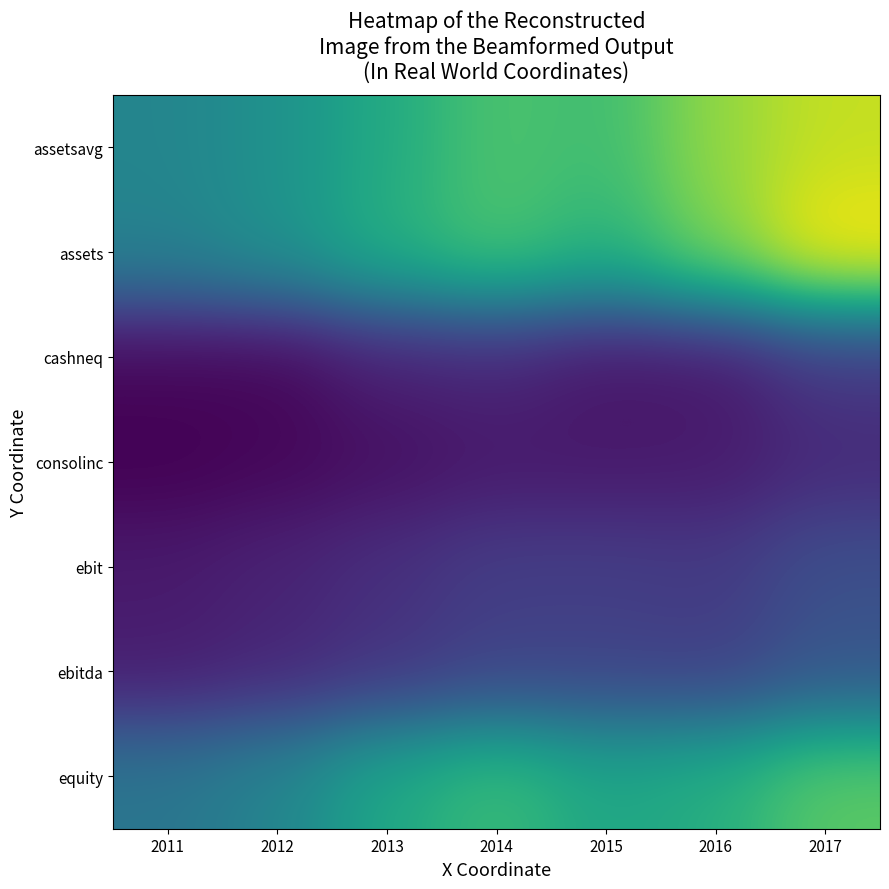

Reading left to right, list all the values displayed in this chart.

assetsavg: 2011=3844575000	2012=4200550000	2013=4892350000	2014=5636075000	2015=5437750000	2016=6433525000	2017=6930800000
assets: 2011=3770300000	2012=4202800000	2013=5033100000	2014=5644400000	2015=5106900000	2016=6225000000	2017=7535400000
cashneq: 2011=897900000	2012=879100000	2013=1398000000	2014=1506100000	2015=1172300000	2016=1204900000	2017=1902700000
consolinc: 2011=773200000	2012=883600000	2013=1047700000	2014=1229600000	2015=1223000000	2016=1254000000	2017=1581200000
ebit: 2011=1250600000	2012=1435100000	2013=1700400000	2014=2003100000	2015=2002400000	2016=1921500000	2017=2421700000
ebitda: 2011=1323000000	2012=1516000000	2013=1791000000	2014=2114800000	2015=2128700000	2016=2054900000	2017=2565300000
equity: 2011=3420700000	2012=3846100000	2013=4818100000	2014=5395200000	2015=4762000000	2016=5008600000	2017=5824400000